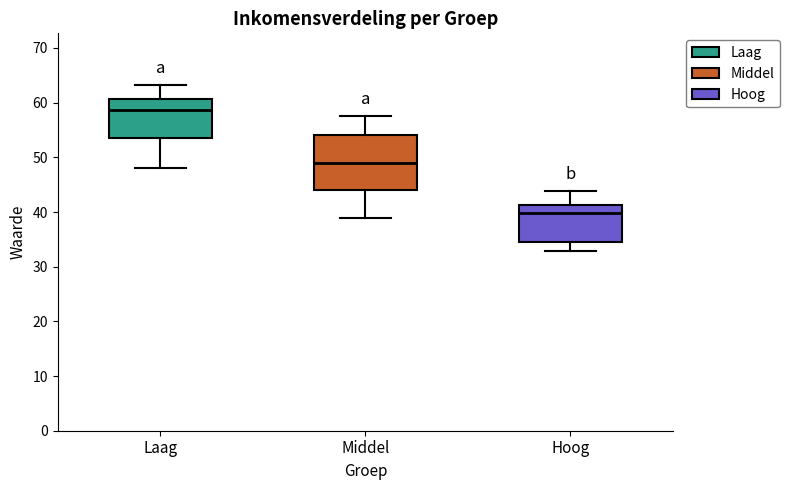

Comparing the boxes themselves (not the whiskers), which one is the tallest?

Middel